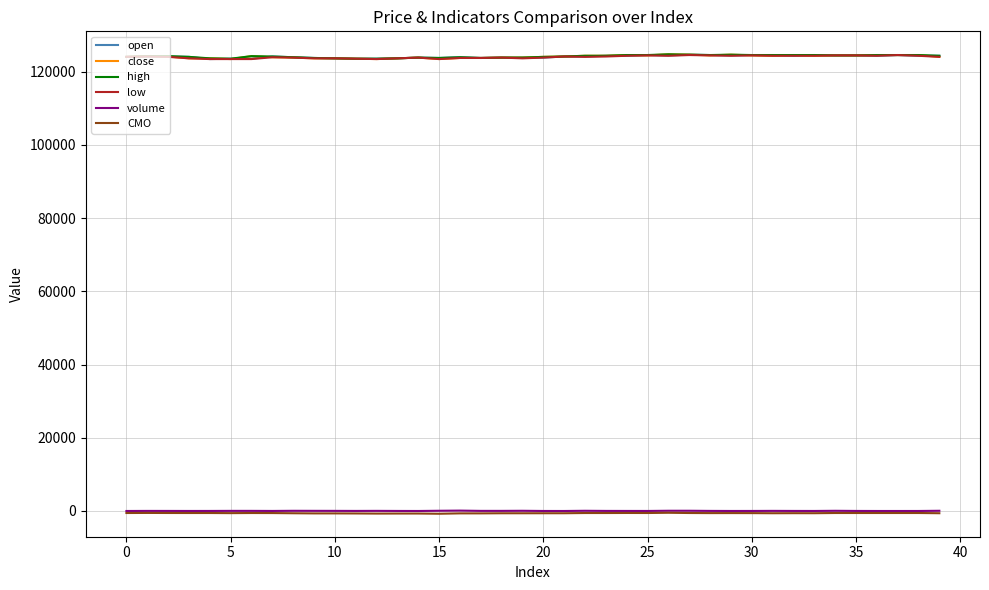

What is the maximum value for close?

124700.0